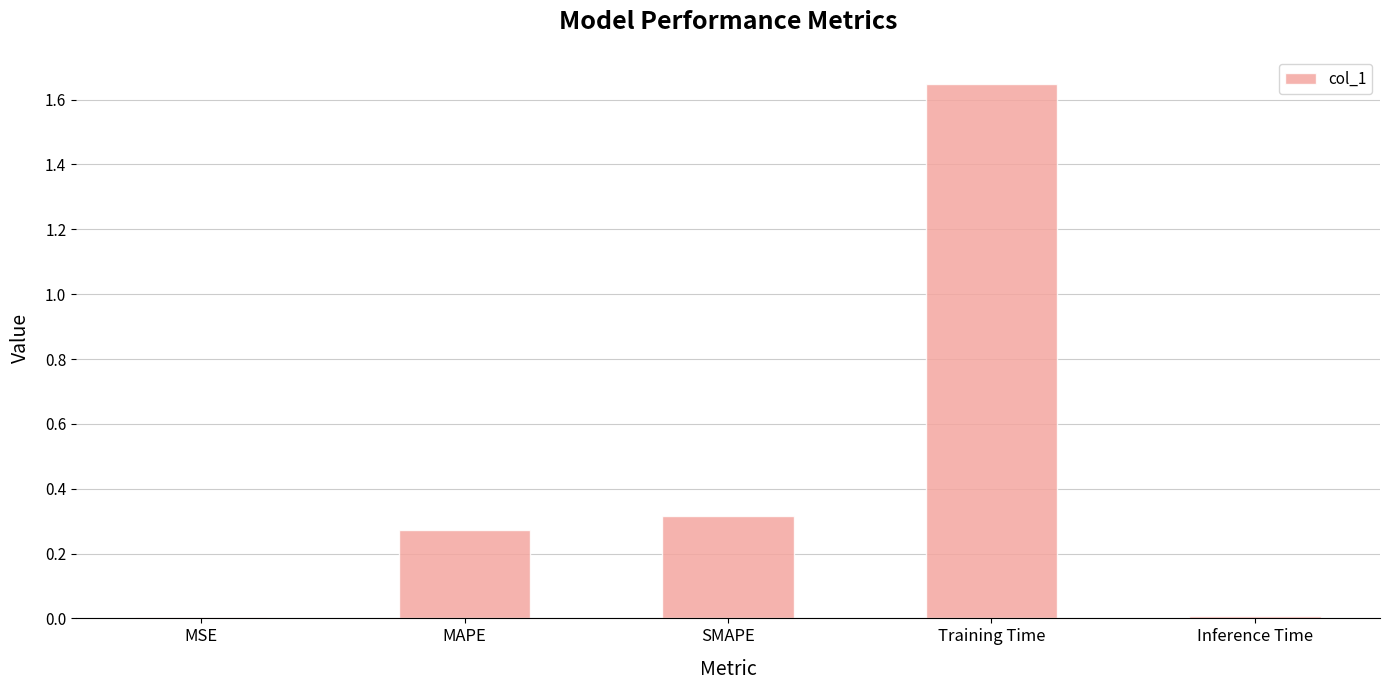

Which category has the highest value across all series?

Training Time